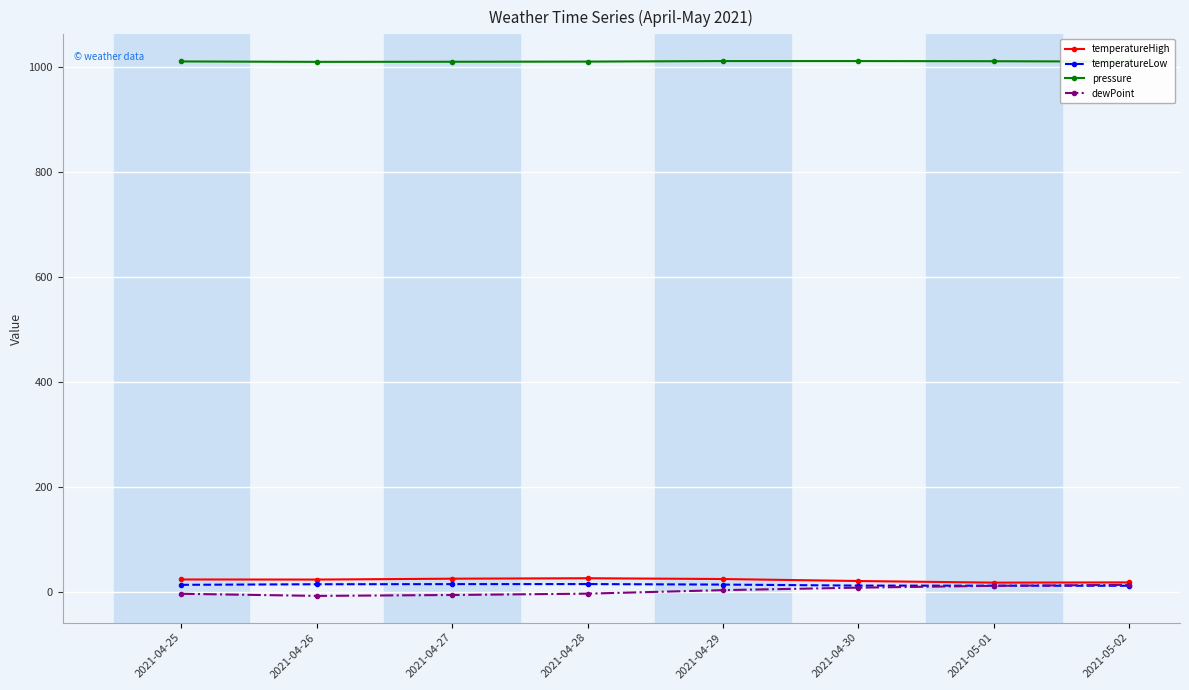

The value of dewPoint at 2021-04-29 is 3.8. True or false?

True